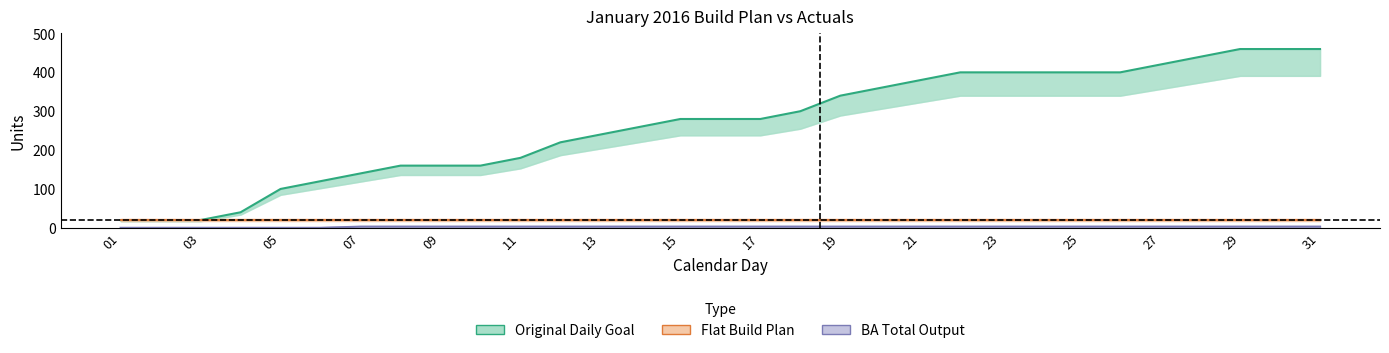

Reading right to left, what are all the values shown in this chart?

Original Daily Goal: 460	460	460	440	420	400	400	400	400	400	380	360	340	300	280	280	280	260	240	220	180	160	160	160	140	120	100	40	20	20	20
Flat Build Plan: 20	20	20	20	20	20	20	20	20	20	20	20	20	20	20	20	20	20	20	20	20	20	20	20	20	20	20	20	20	20	20
BA Total Output: 3	3	3	3	3	3	3	3	3	3	3	3	3	3	3	3	3	3	3	3	3	3	3	3	3	0	0	0	0	0	0